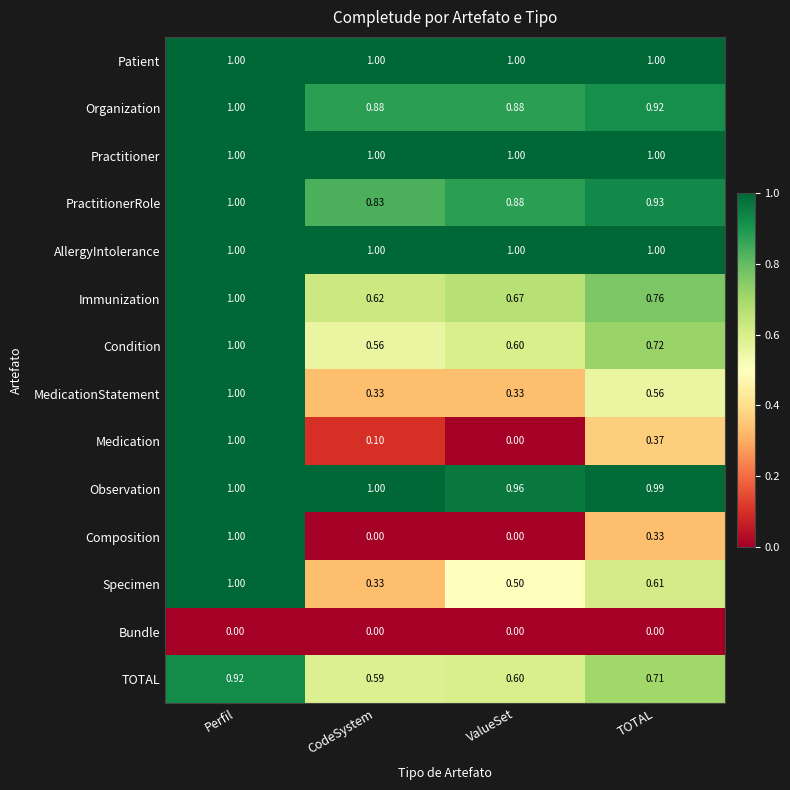

At which category is the sum across all series the highest?

Perfil